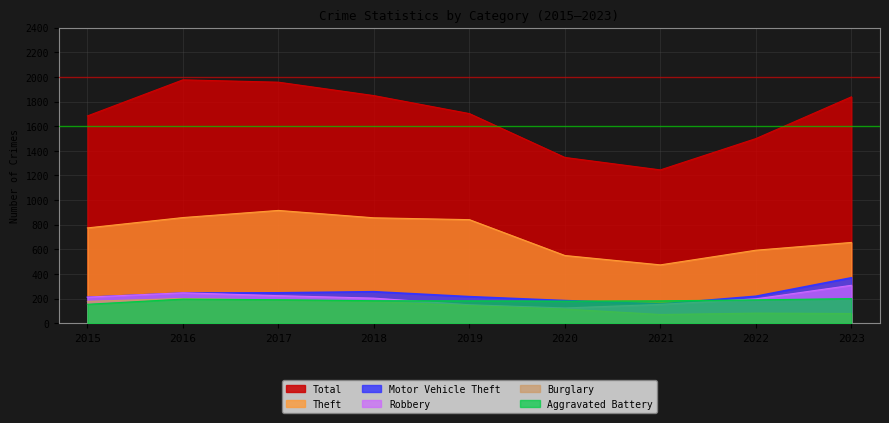

Which has a higher value, 2015 or 2022?

2015